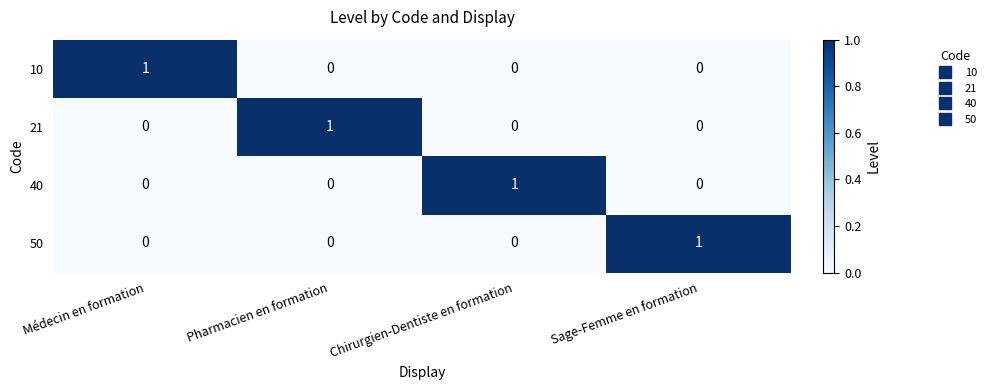

The value of 21 at Chirurgien-Dentiste en formation is 0. True or false?

True